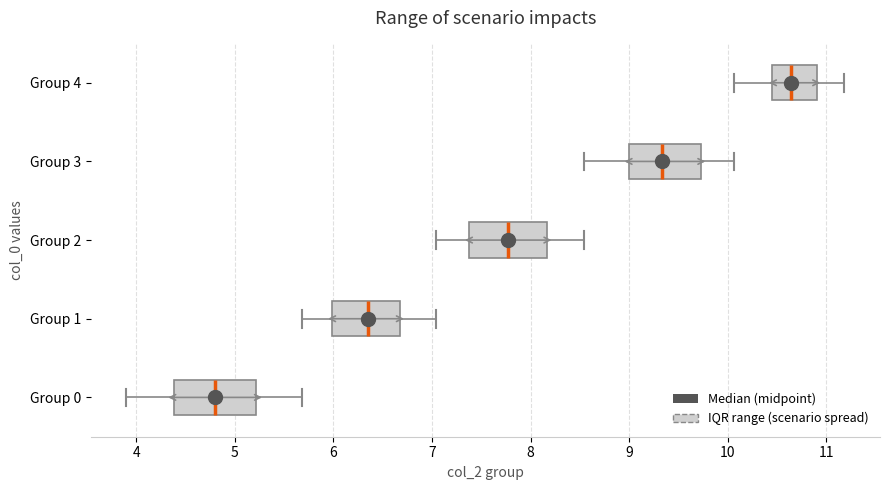

Reading bottom to top, read every box against the x-axis: the position of its median line, the range the box covers, and the ends of its whiskers. The values are not printed on the chart, so give them approximately, as read against the axis.

Group 0: median 4.8, box 4.4 to 5.2, whiskers 3.9 to 5.7
Group 1: median 6.4, box 6.0 to 6.7, whiskers 5.7 to 7.0
Group 2: median 7.8, box 7.4 to 8.2, whiskers 7.0 to 8.5
Group 3: median 9.3, box 9.0 to 9.7, whiskers 8.5 to 10.1
Group 4: median 10.6, box 10.4 to 10.9, whiskers 10.1 to 11.2